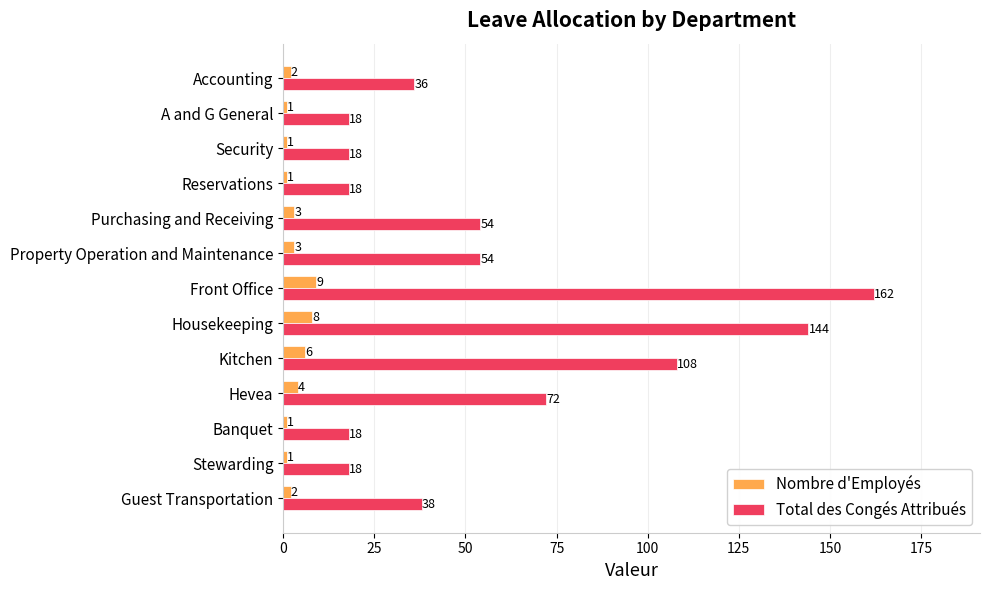

At how many categories does at least one series exceed 69?

4